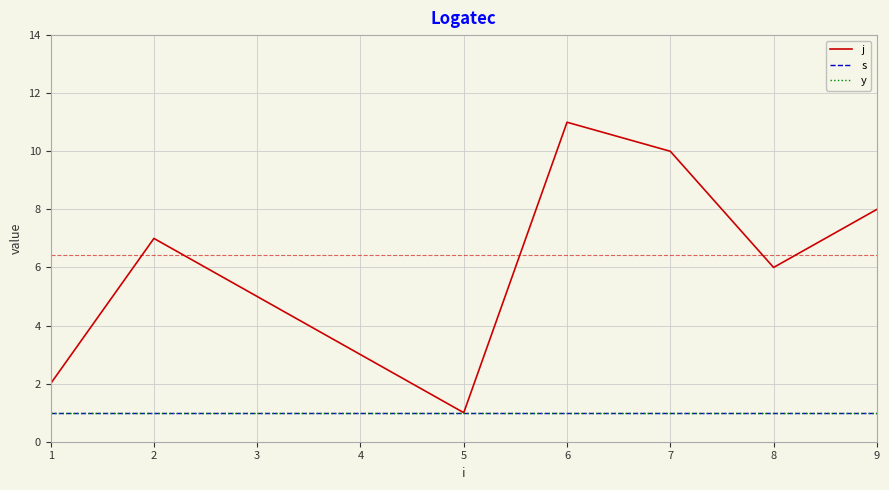

Rank the series at 1 from highest to lowest value.

j, s, y